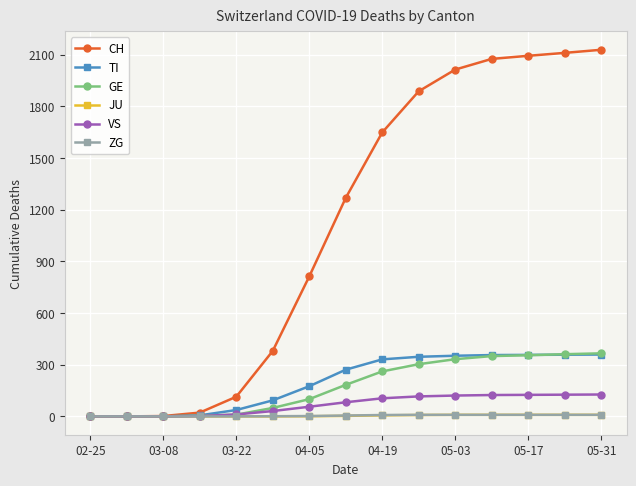

What is the highest value of the GE series?

366